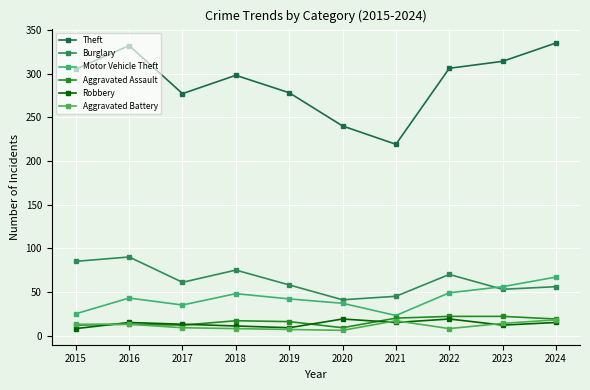

Is this an area chart (filled region under the line)?

No